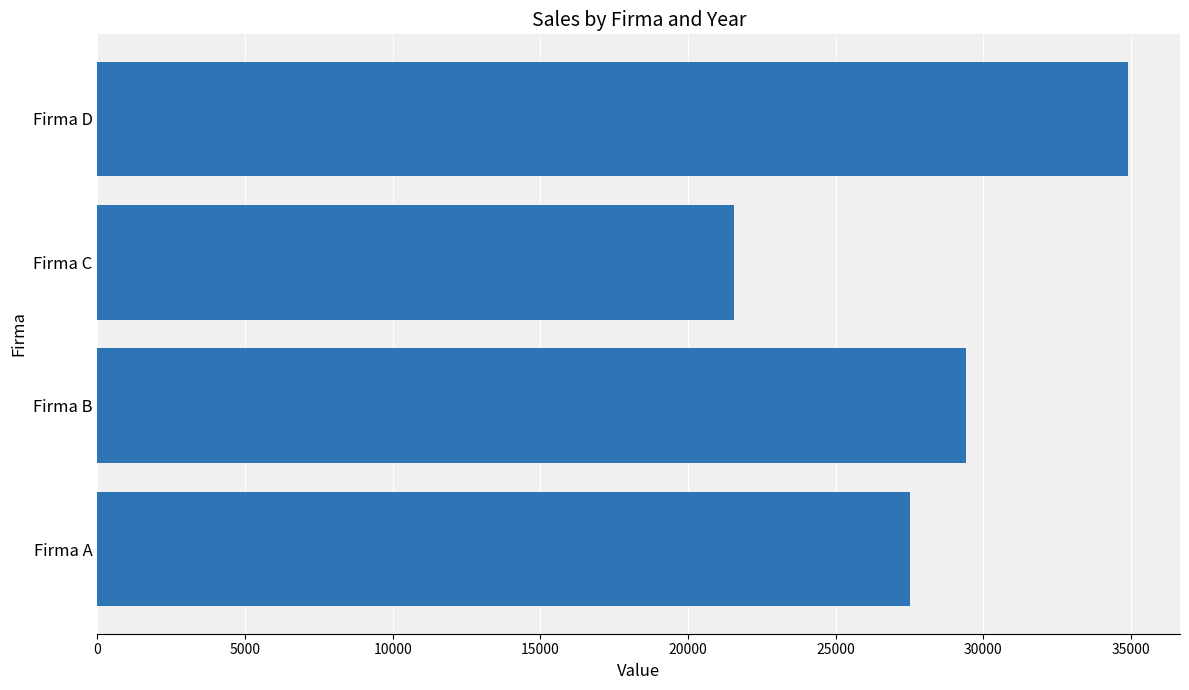

Rank the categories by value from highest to lowest.

Firma D, Firma B, Firma A, Firma C